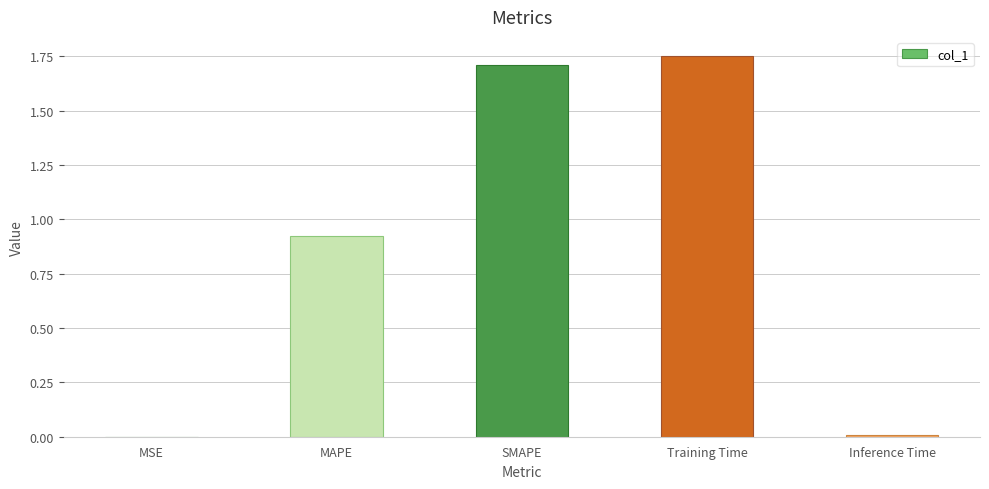

Which label corresponds to the largest value in the chart?

Training Time